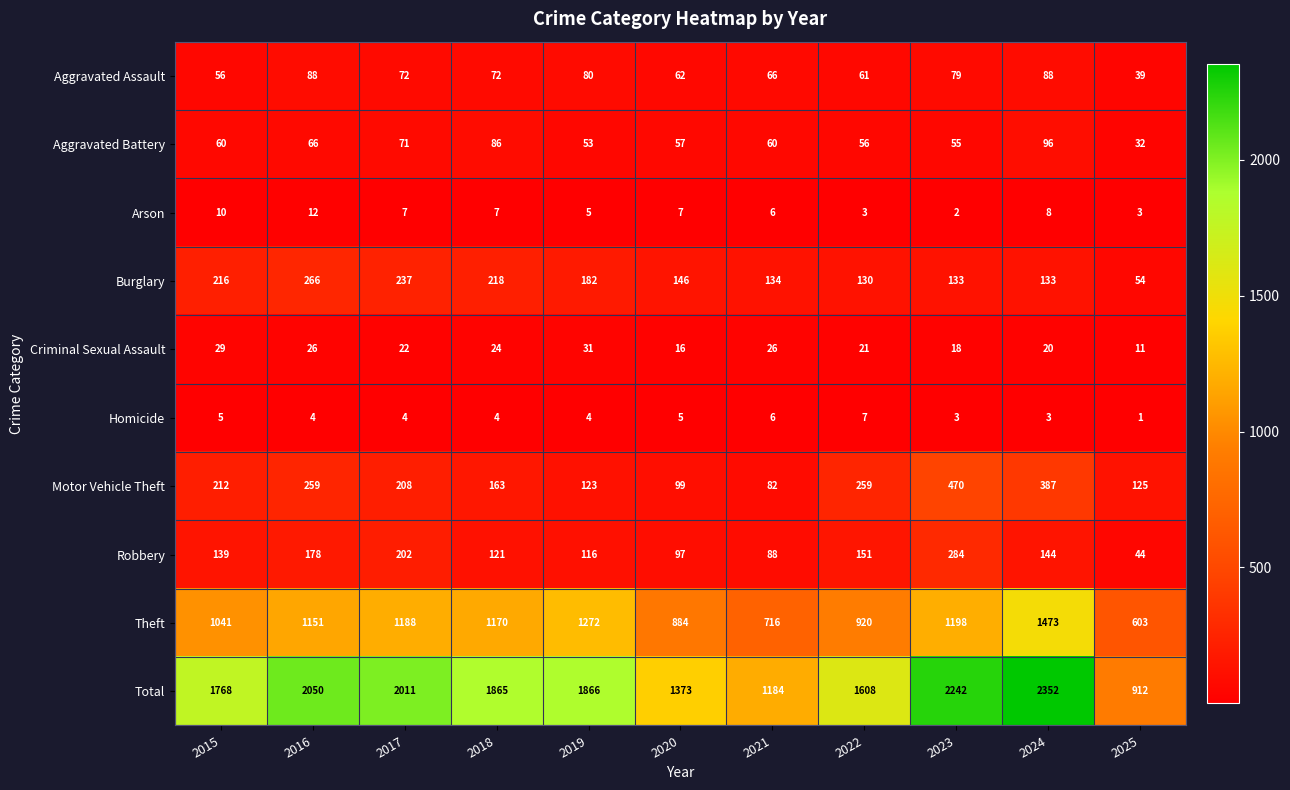

Count the Criminal Sexual Assault values in the range 18 to 26.

7